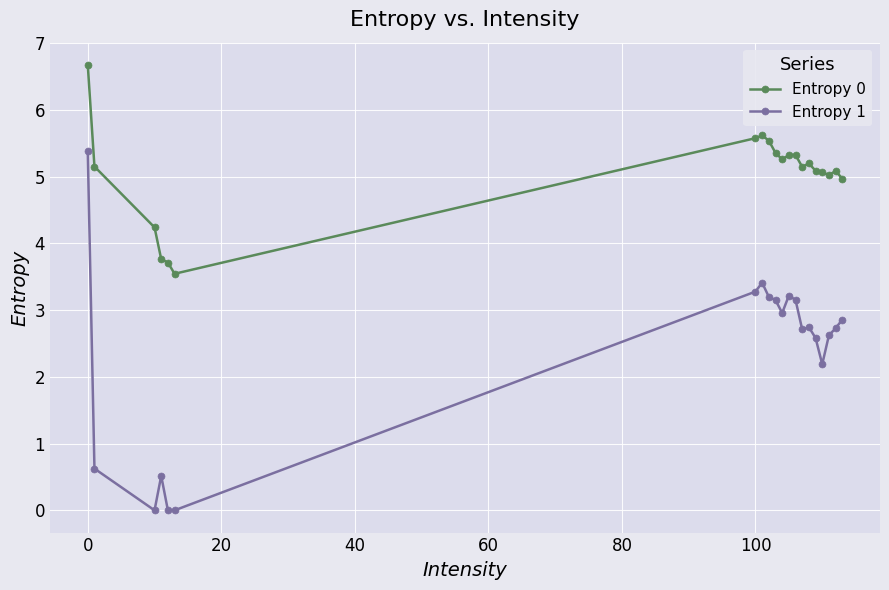

What is the difference between the second highest and minimum values in the Entropy 0 series?

2.1